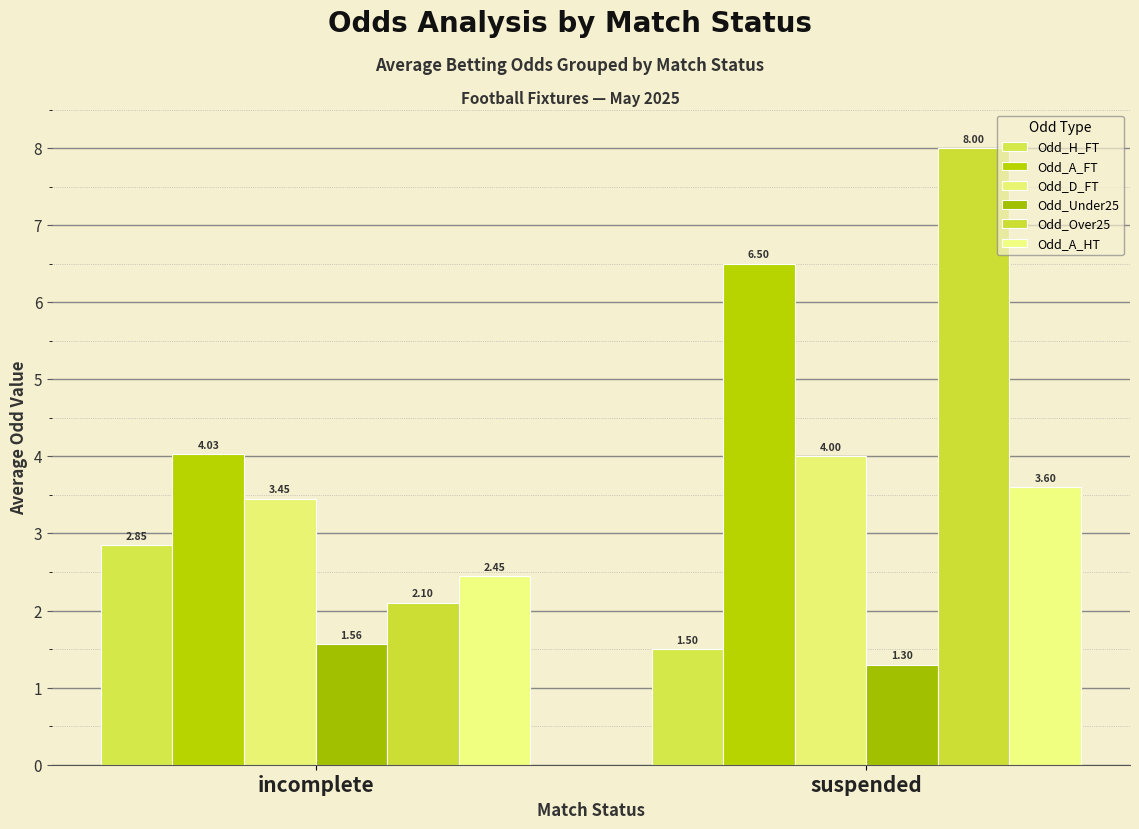

Which label corresponds to the smallest value in the chart?

suspended